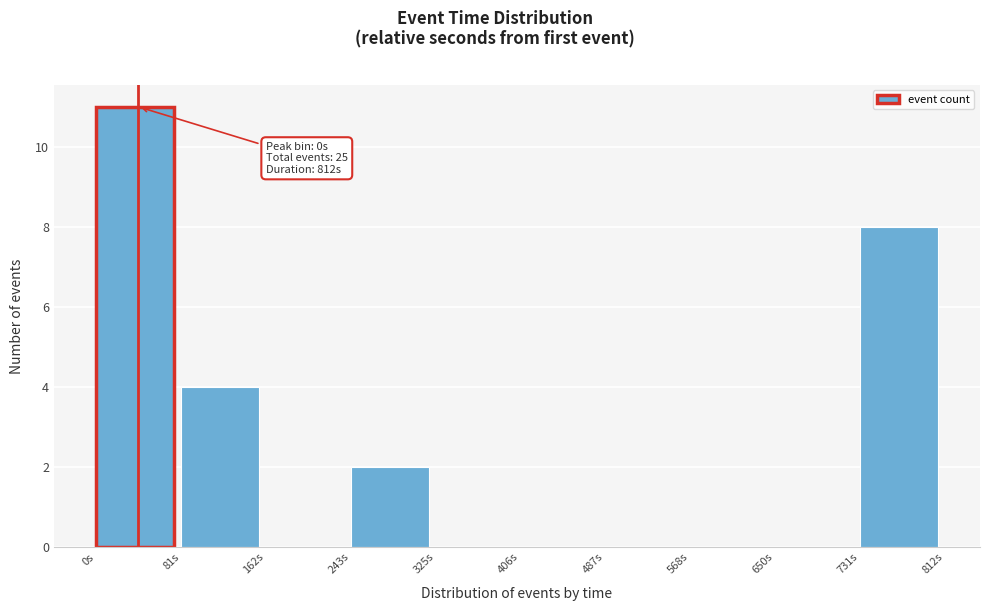

Over which range of the x-axis is the bar tallest?

0 to 80